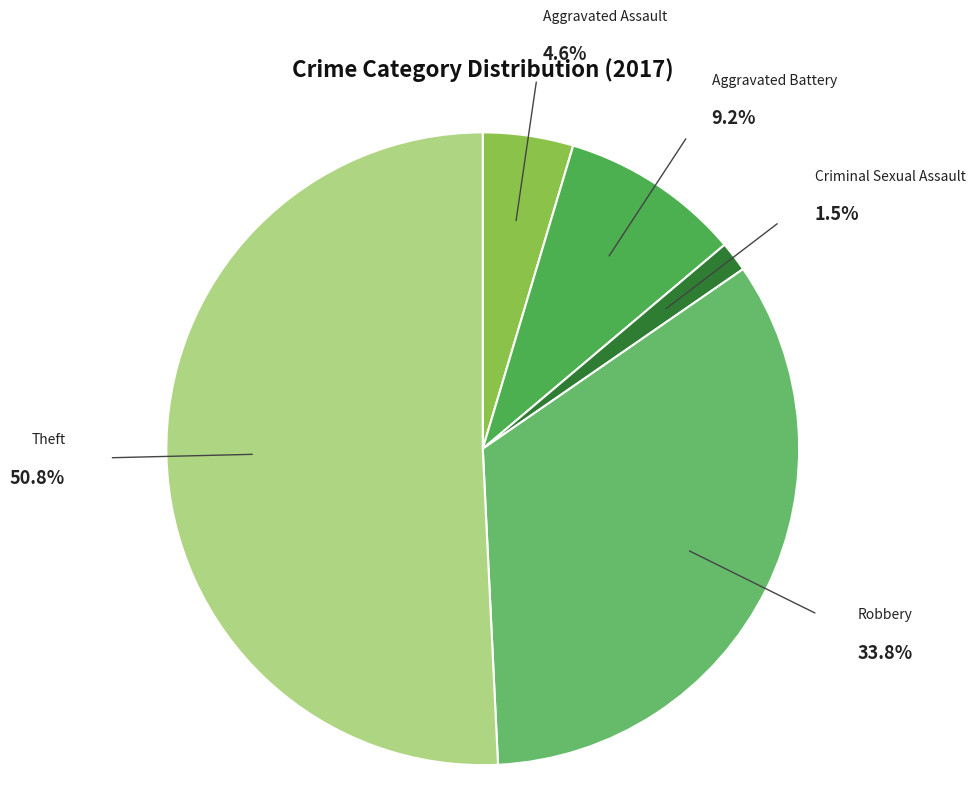

Which category accounts for the majority?

Theft